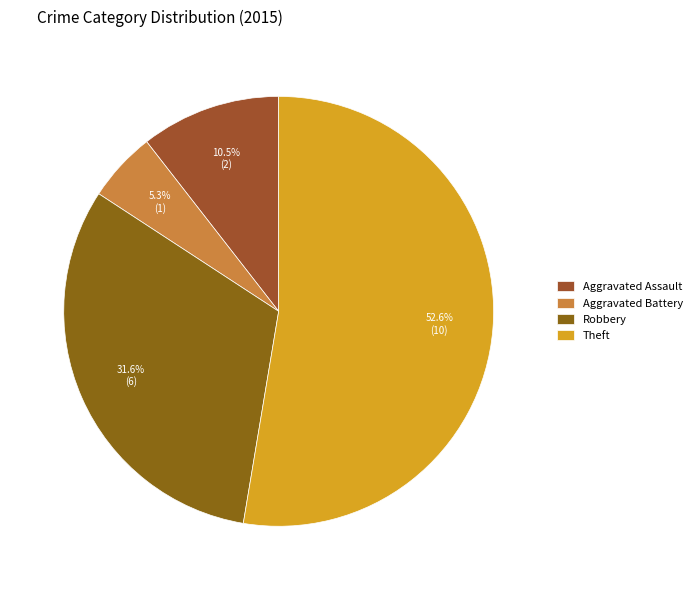

Which has a higher value, Aggravated Assault or Aggravated Battery?

Aggravated Assault